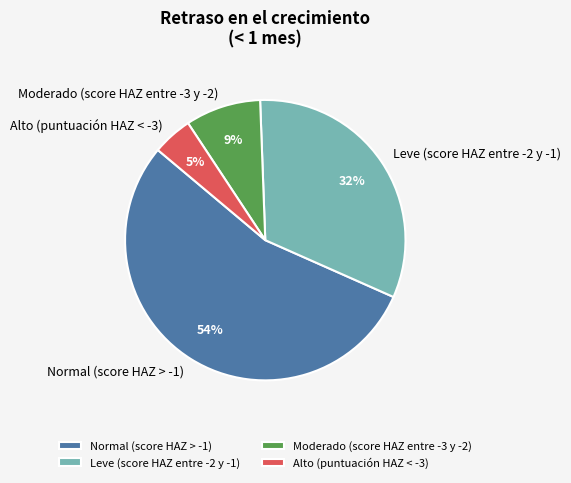

To the nearest percent, what portion does Leve (score HAZ entre -2 y -1) represent?

32%